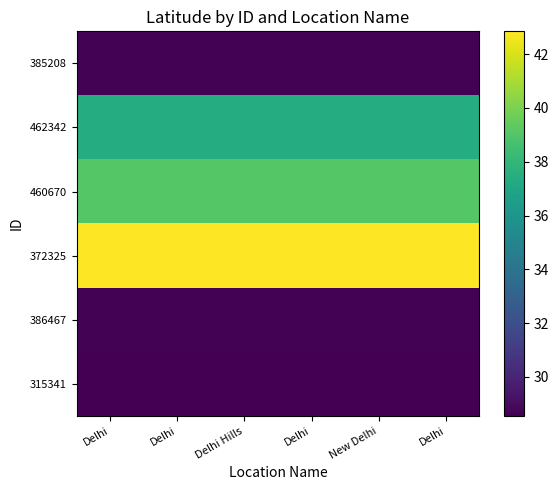

At which category is the sum across all series the highest?

Delhi